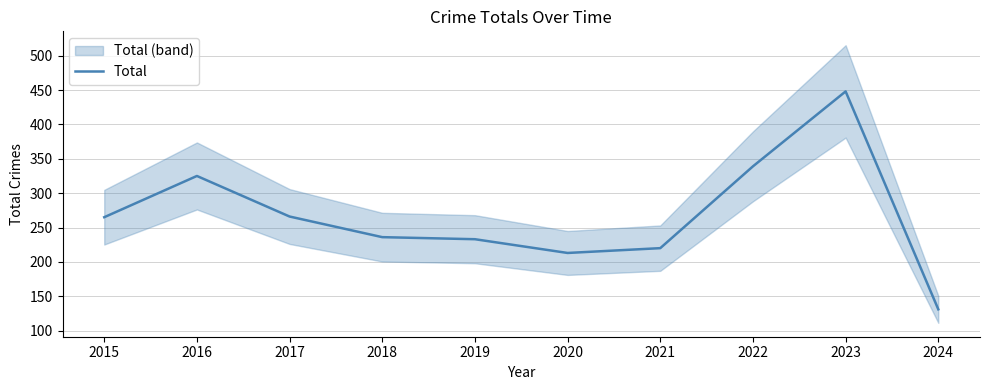

Where is the data nearest to the value 289?

2017